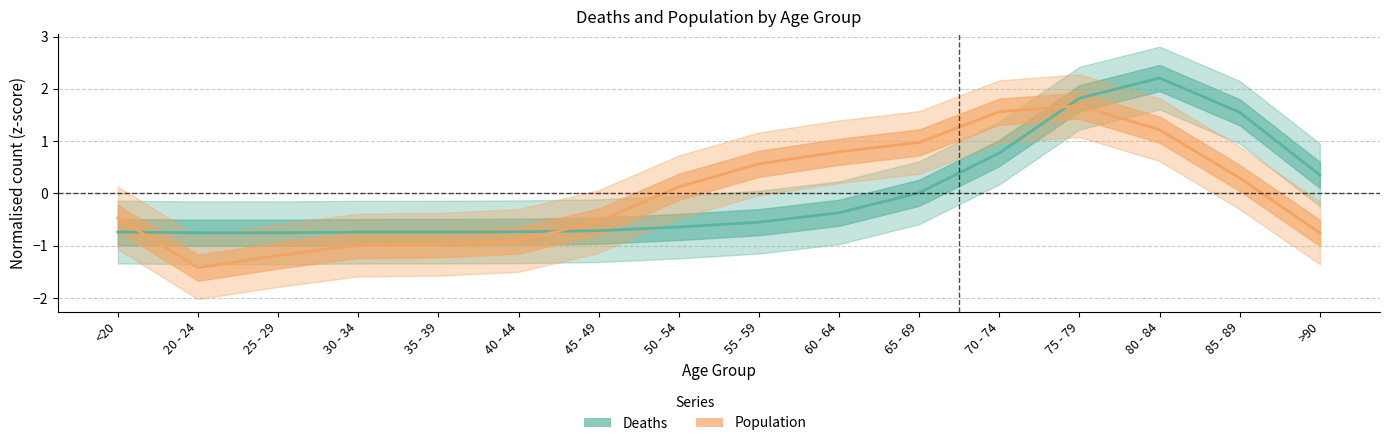

Count the number of data series in this chart.

2